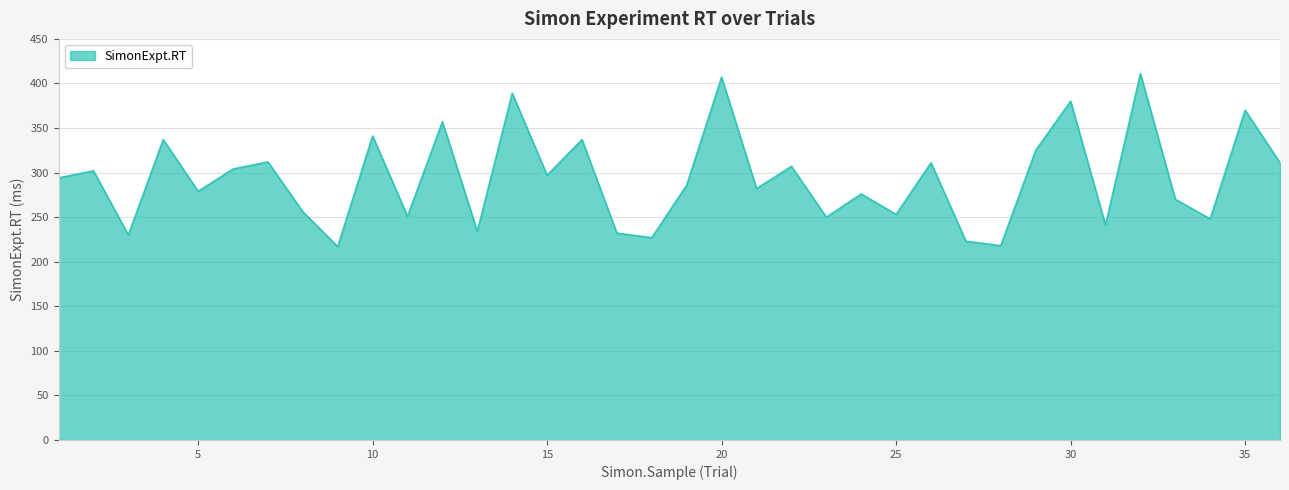

What is the smallest value displayed?

217